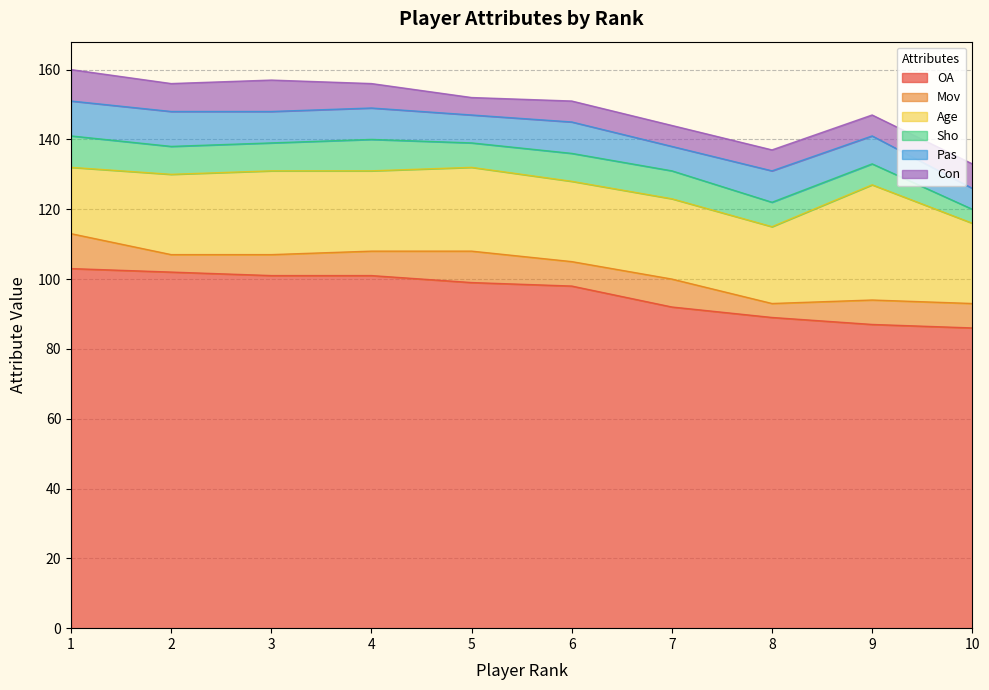

True or false: Con and OA cross at least once.

False